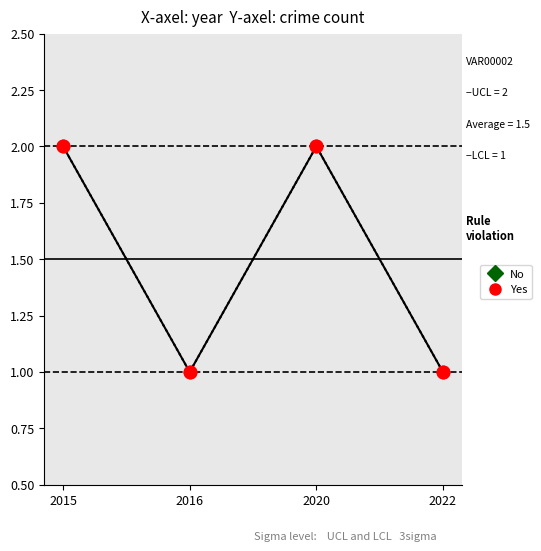

Is this an area chart (filled region under the line)?

No